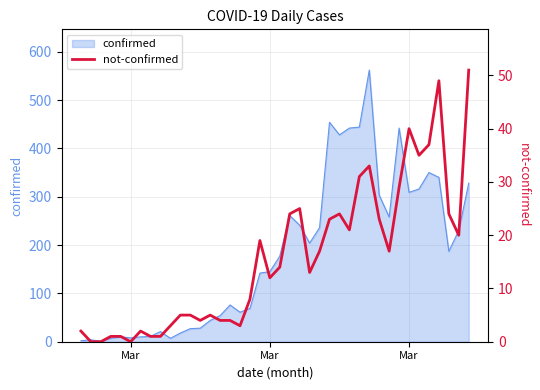

True or false: the data has more than 0 interior local peaks.

True